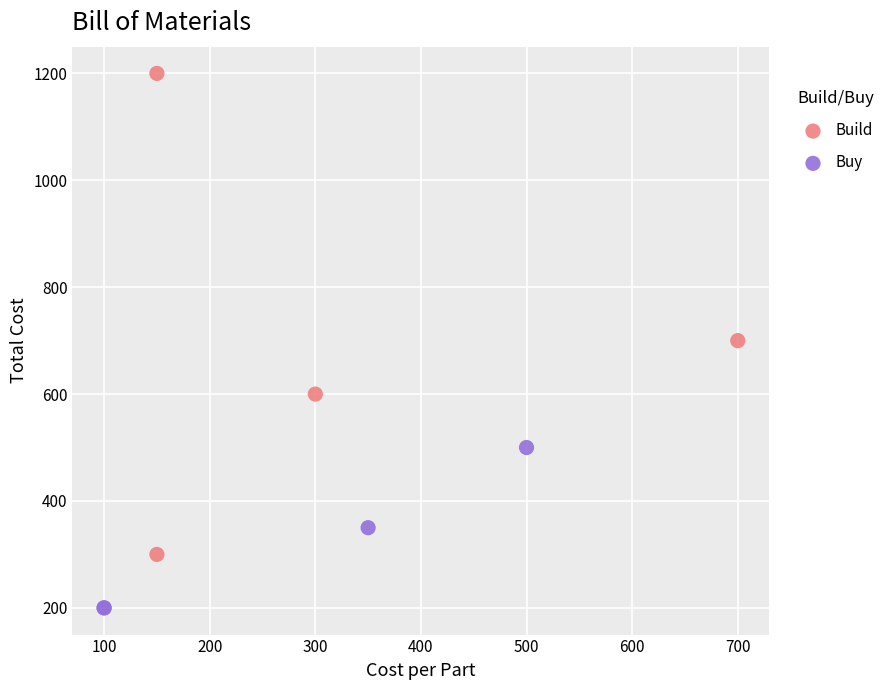

Which series reaches the maximum Y coordinate?

Build